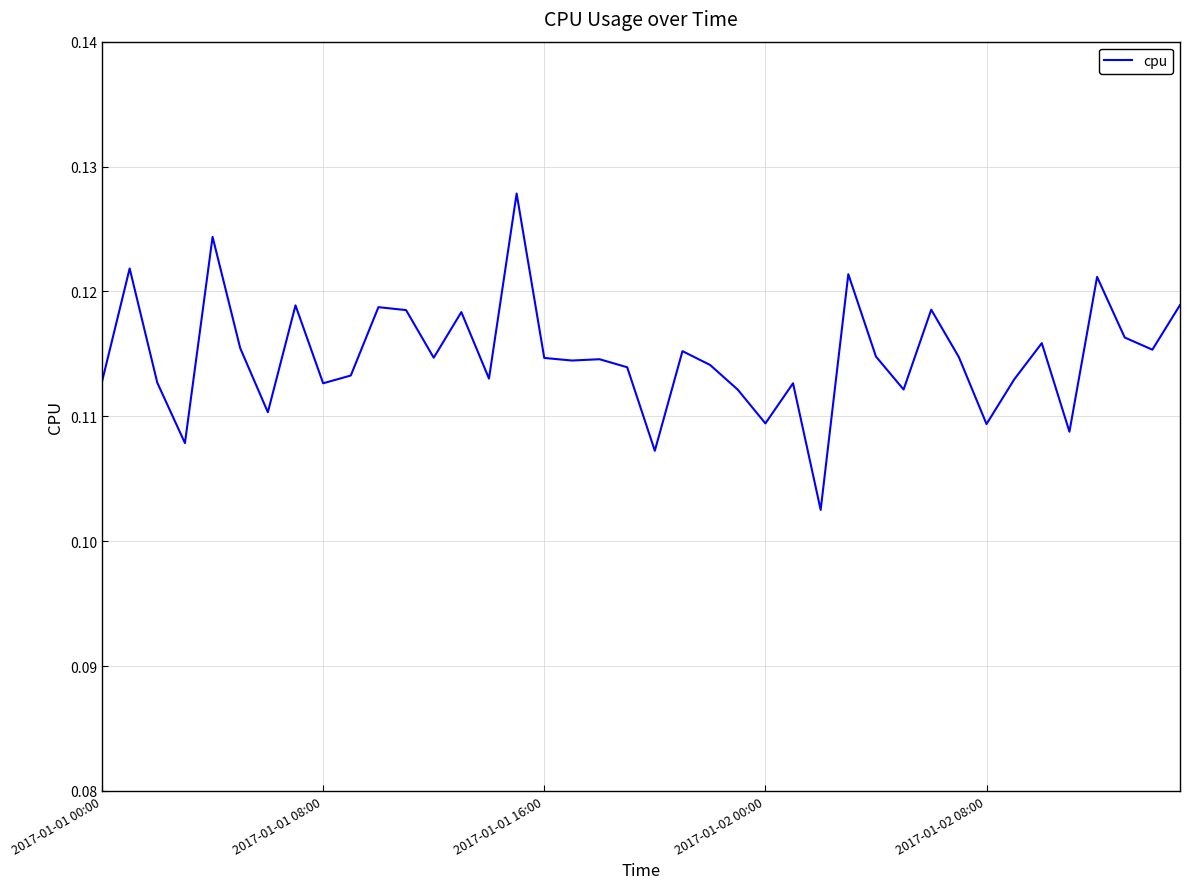

What is the minimum value shown in the chart?

0.1